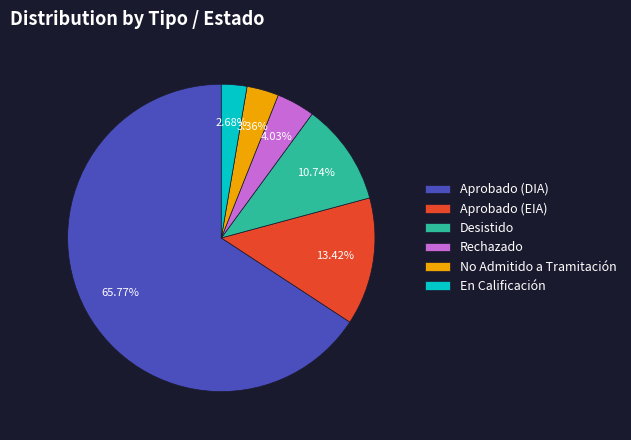

What is the smallest slice in the pie chart?

En Calificación